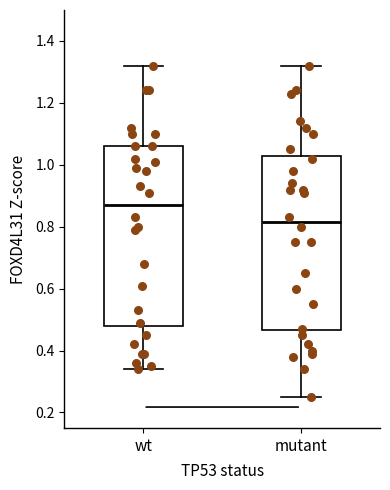

Reading left to right, read every box against the y-axis: the position of its median line, the range the box covers, and the ends of its whiskers. The values are not printed on the chart, so give them approximately, as read against the axis.

wt: median 0.88, box 0.48 to 1.06, whiskers 0.34 to 1.32
mutant: median 0.82, box 0.46 to 1.02, whiskers 0.26 to 1.32